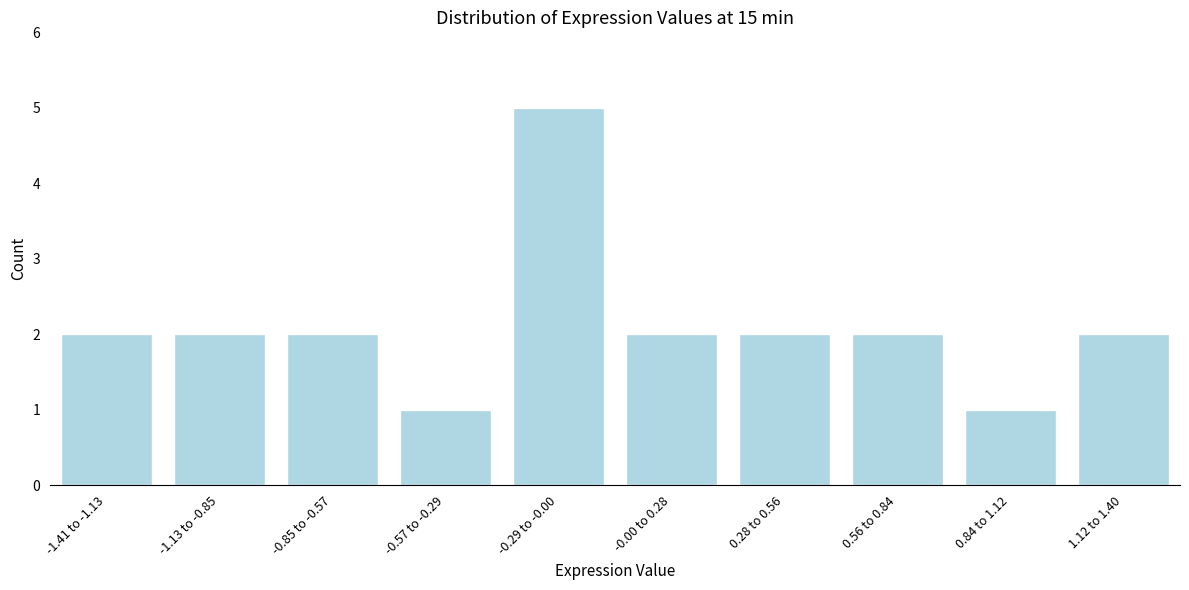

Reading left to right, what are all the values shown in this chart?

-1.41 to -1.13=2	-1.13 to -0.85=2	-0.85 to -0.57=2	-0.57 to -0.29=1	-0.29 to -0.00=5	-0.00 to 0.28=2	0.28 to 0.56=2	0.56 to 0.84=2	0.84 to 1.12=1	1.12 to 1.40=2